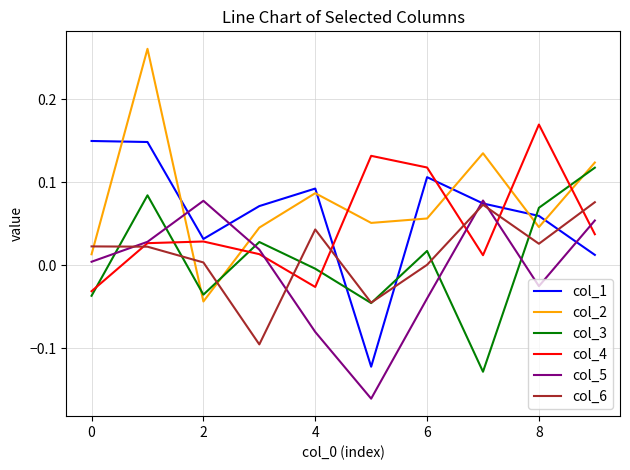

Which series ends up on top after the final intersection of col_5 and col_3?

col_3